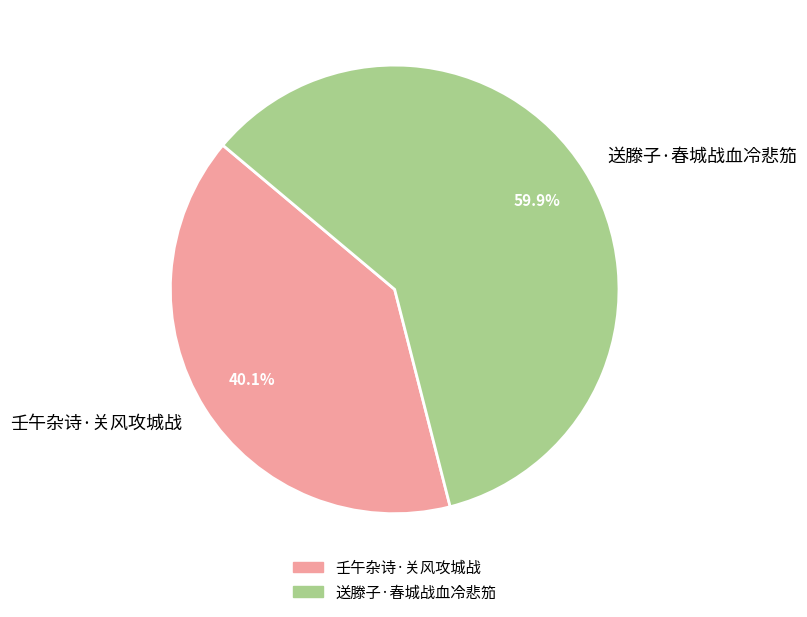

Rank the categories by value from lowest to highest.

壬午杂诗·关风攻城战, 送滕子·春城战血冷悲笳